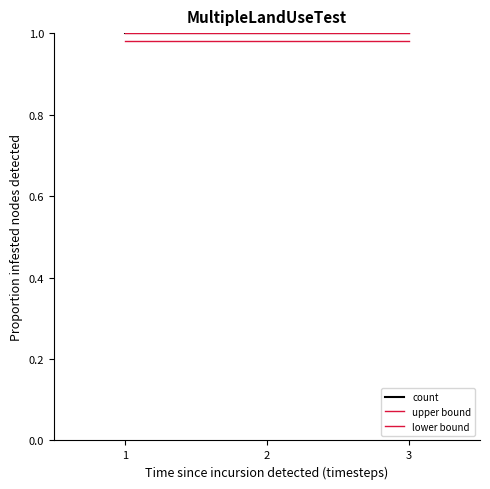

Rank the categories by count value from lowest to highest.

1, 2, 3